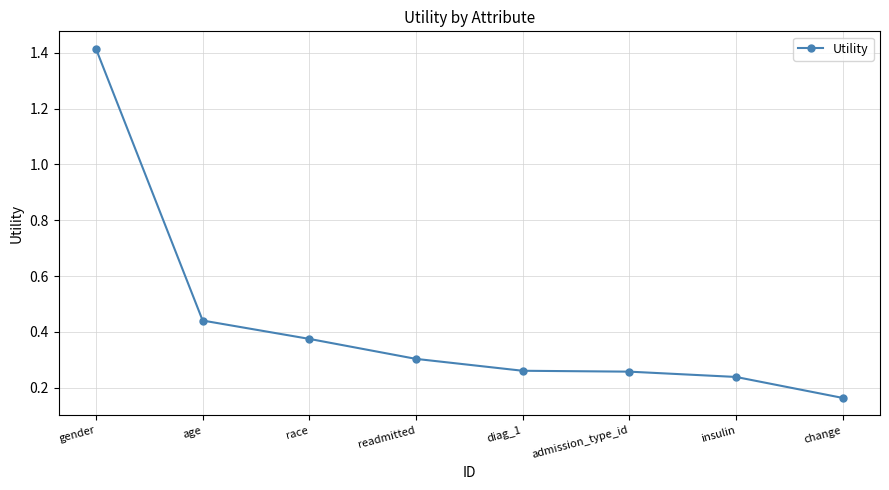

Which has a higher value, insulin or race?

race